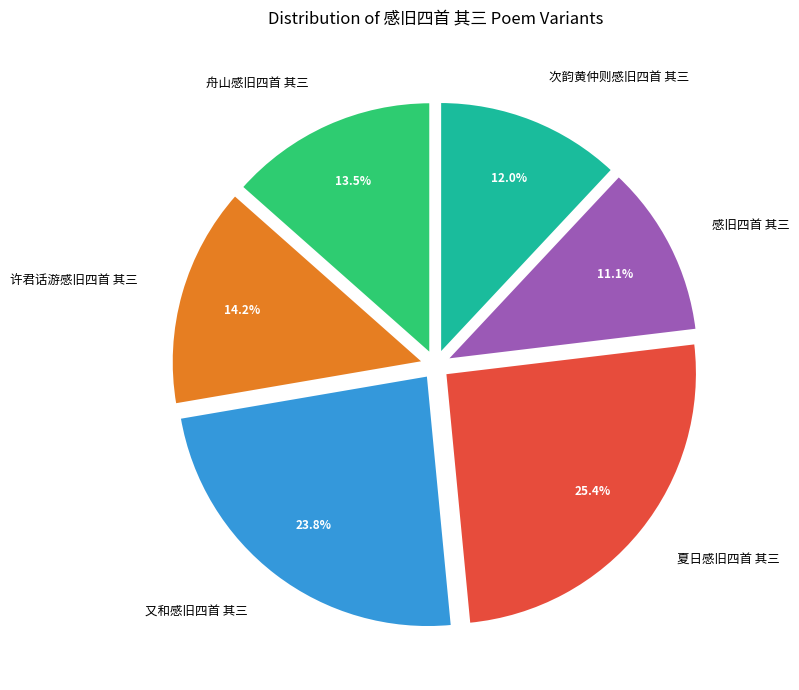

Approximately how many times larger is the value at 又和感旧四首 其三 compared to 舟山感旧四首 其三?

1.8